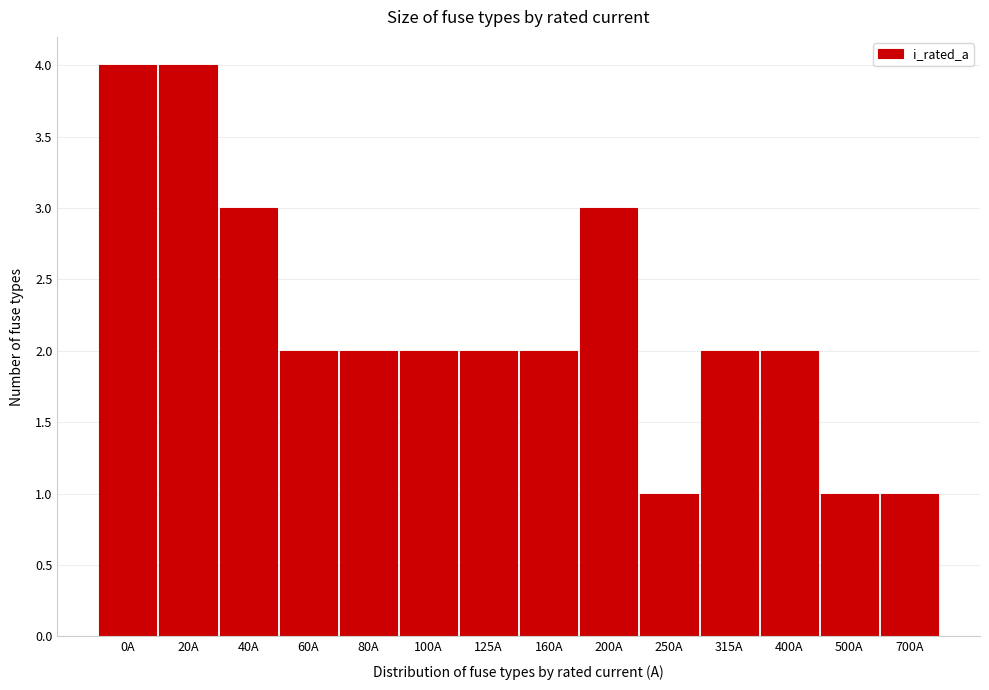

Reading left to right, extract all data points from this chart.

4	4	3	2	2	2	2	2	3	1	2	2	1	1